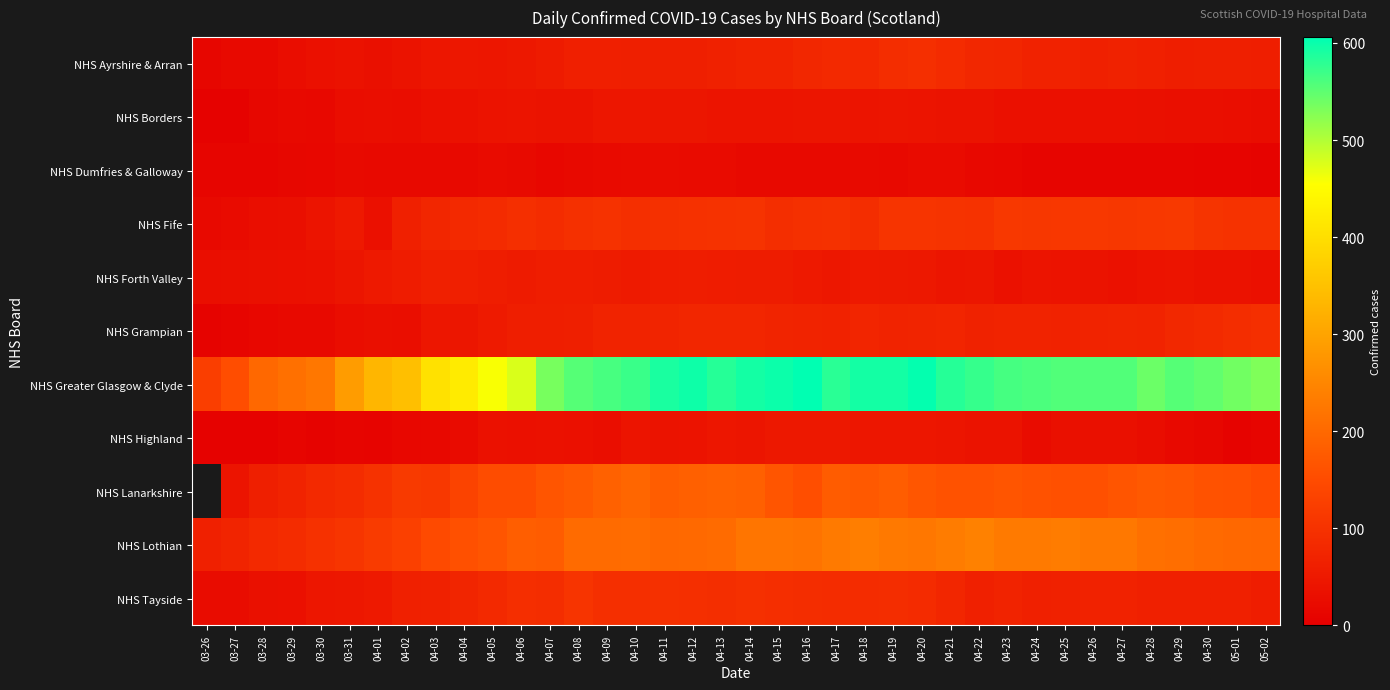

Count the number of data series in this chart.

11